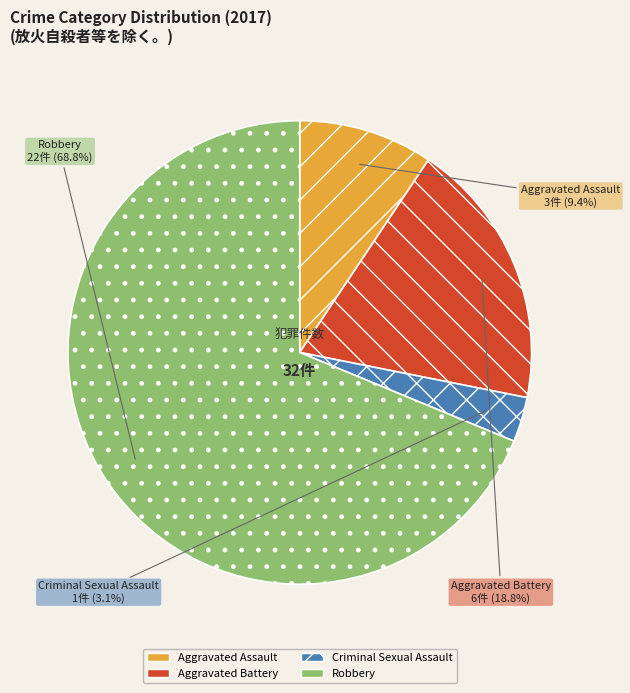

Is it true that Aggravated Assault is 24% of the pie?

False